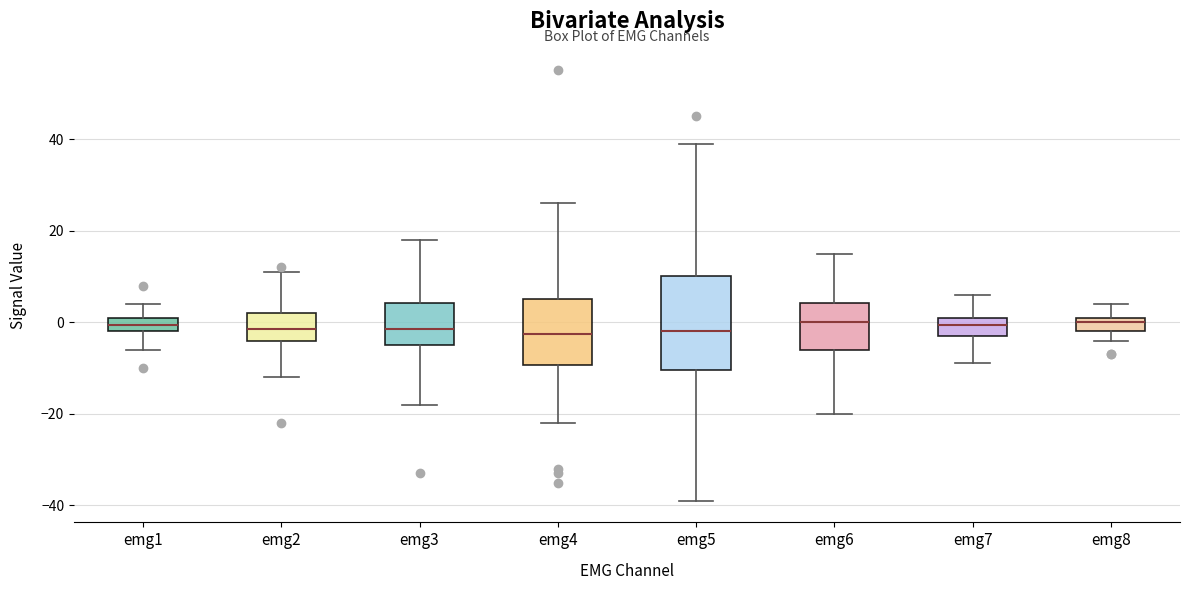

Reading left to right, read every box against the y-axis: the position of its median line, the range the box covers, and the ends of its whiskers. The values are not printed on the chart, so give them approximately, as read against the axis.

emg1: median 0, box -2 to 2, whiskers -6 to 4
emg2: median -2, box -4 to 2, whiskers -12 to 12
emg3: median -2, box -4 to 4, whiskers -18 to 18
emg4: median -2, box -10 to 6, whiskers -22 to 26
emg5: median -2, box -10 to 10, whiskers -38 to 40
emg6: median 0, box -6 to 4, whiskers -20 to 16
emg7: median 0, box -2 to 2, whiskers -8 to 6
emg8: median 0, box -2 to 2, whiskers -4 to 4